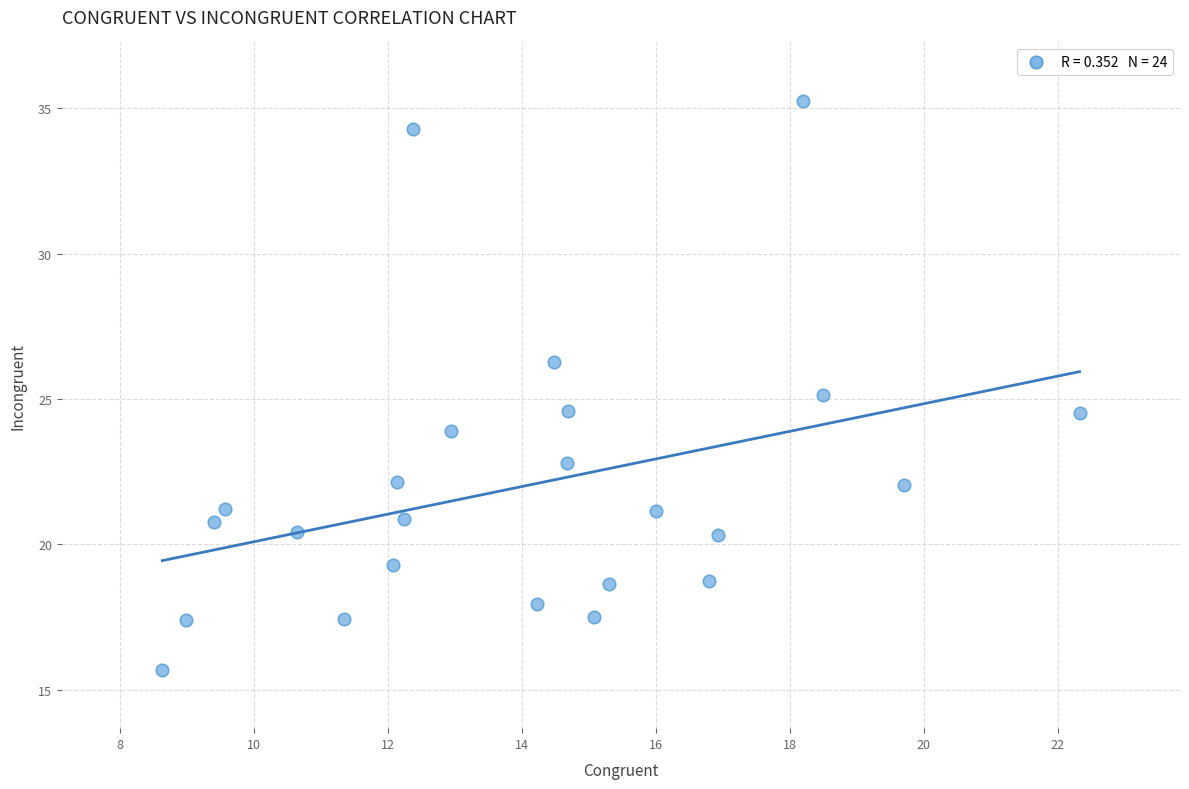

What is the range of X values (max minus min)?

13.7